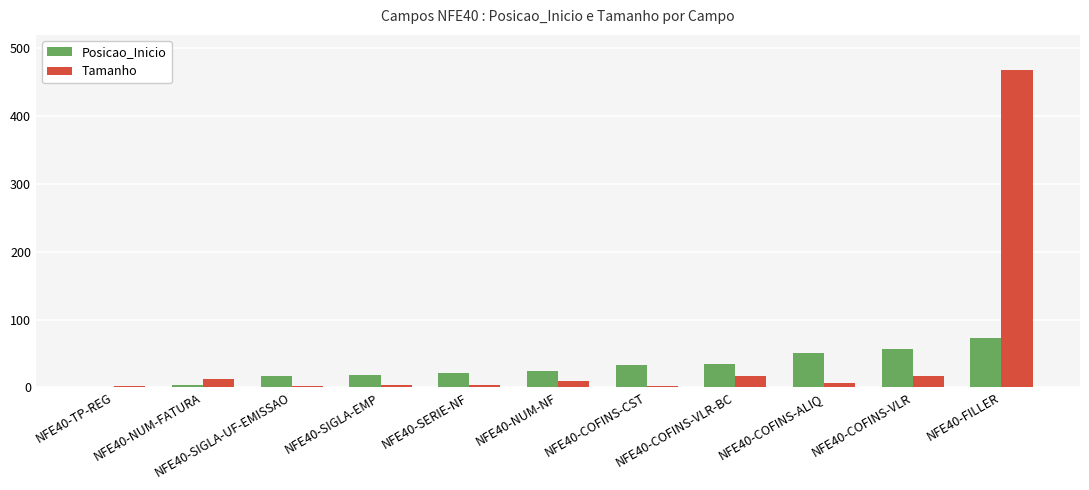

What is the maximum value shown in the chart?

468